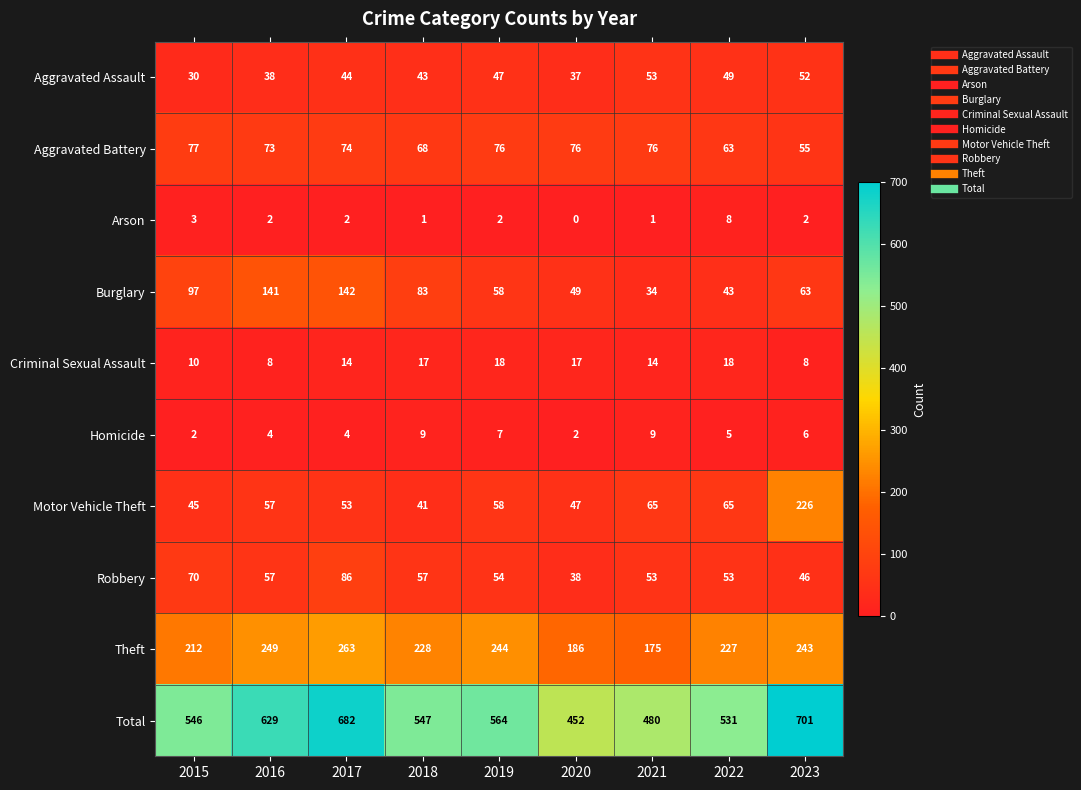

Which category has the highest value across all series?

2023